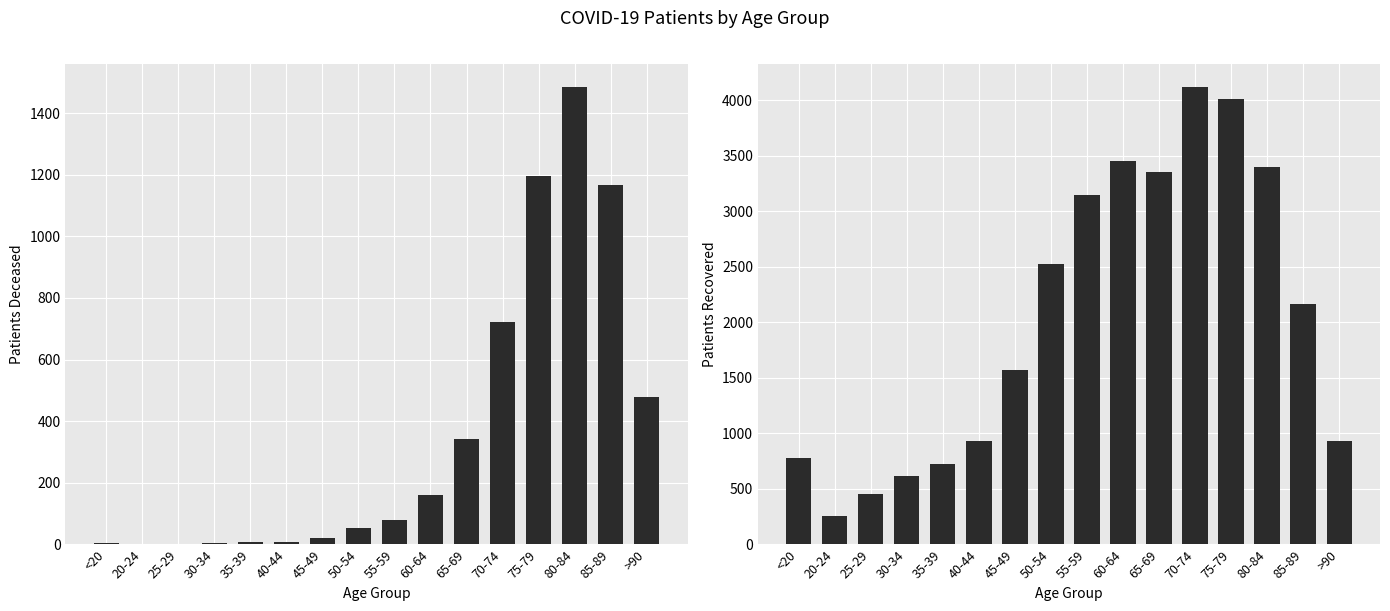

Count the number of data series in this chart.

2